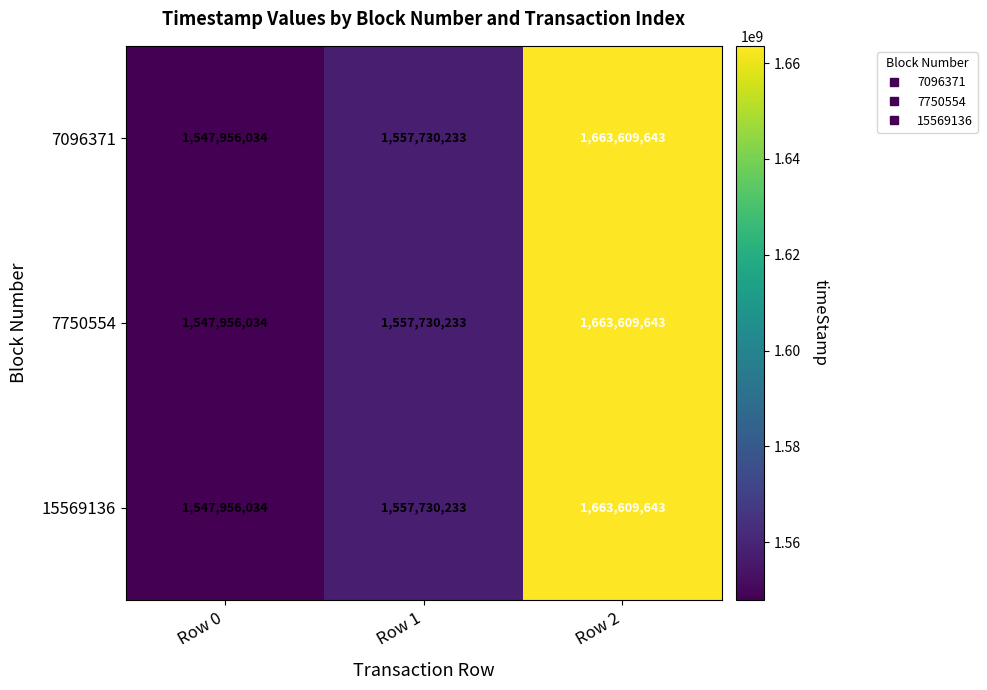

Rank the categories by 7750554 value from highest to lowest.

Row 2, Row 1, Row 0